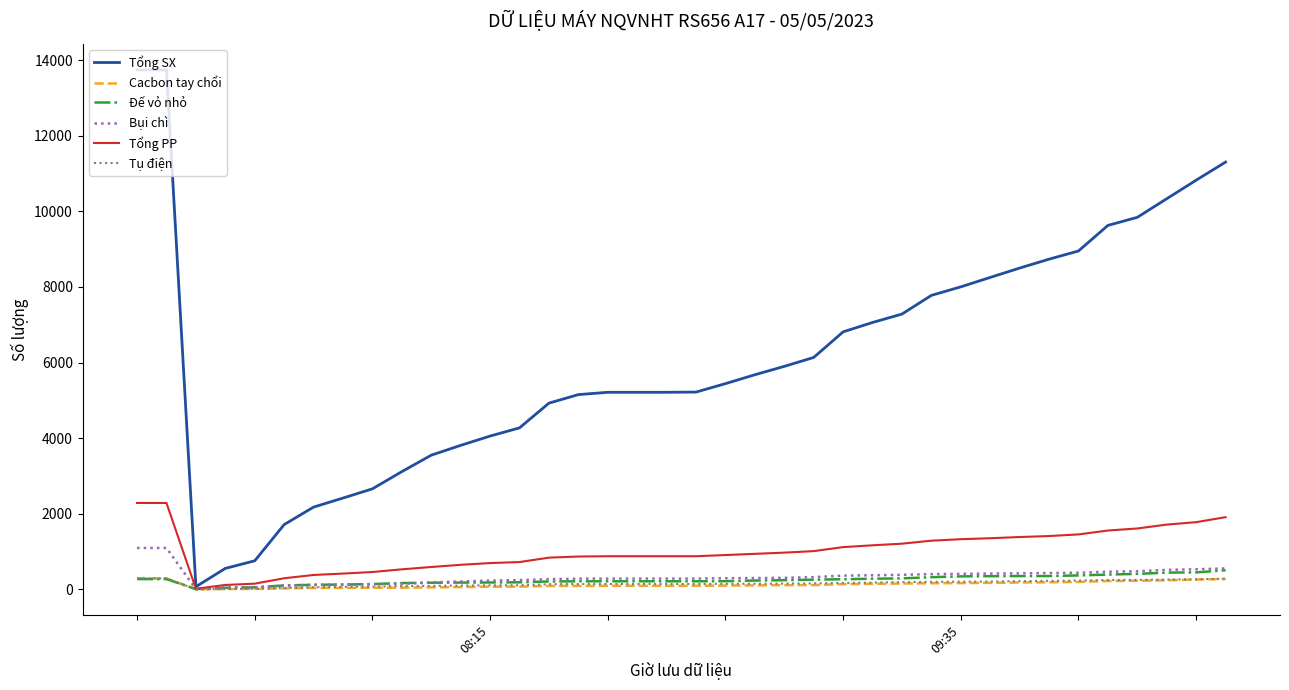

What is the greatest value displayed?

13742